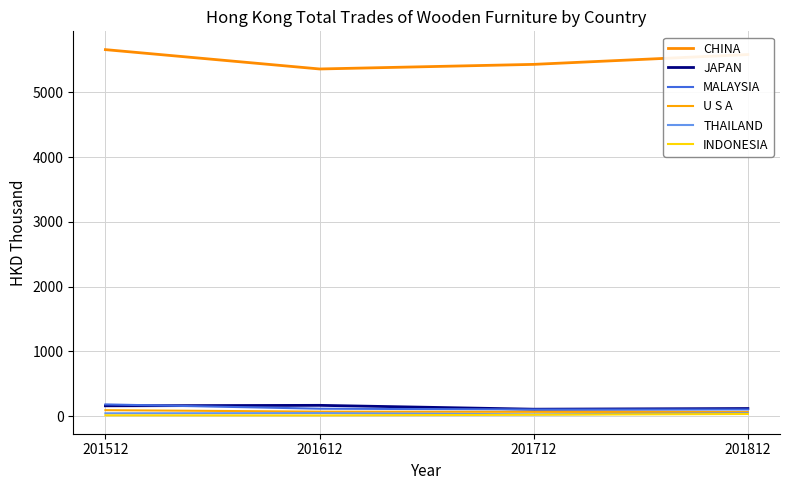

What are all the series names shown in the legend?

CHINA, JAPAN, MALAYSIA, U S A, THAILAND, INDONESIA